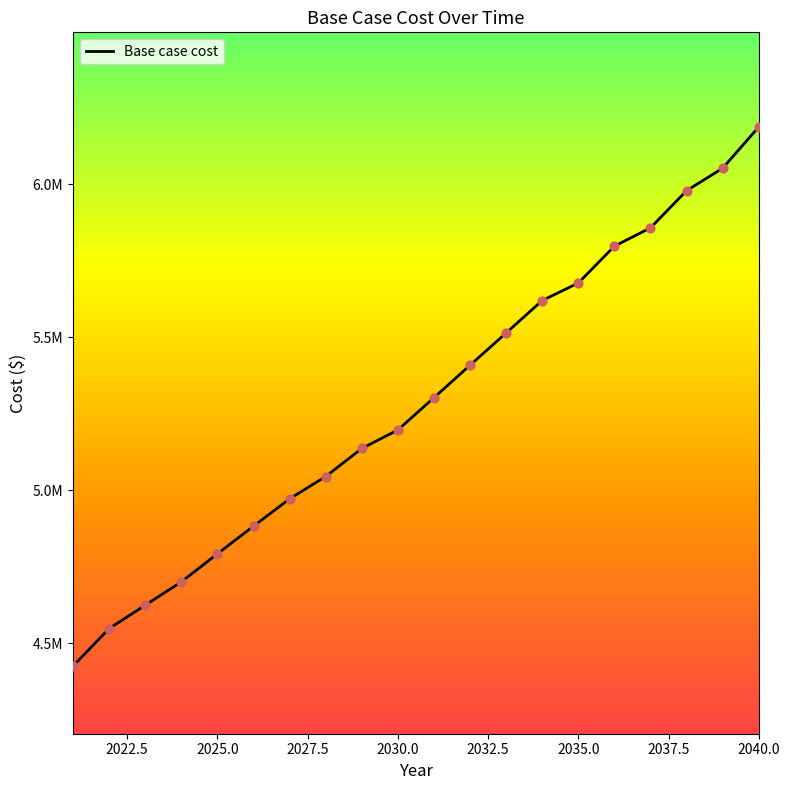

Approximately how many times larger is the value at 2021 compared to 2023?

1.0